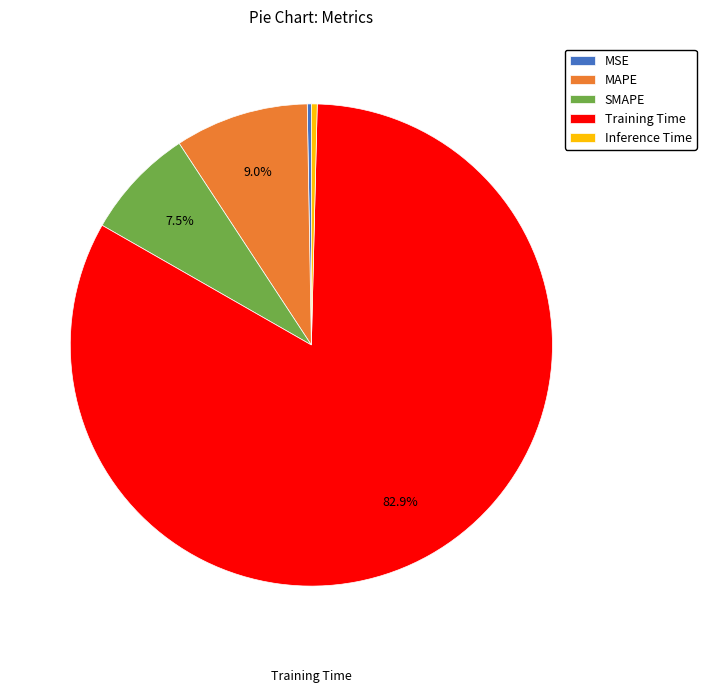

To the nearest percent, what is the difference between the largest and smallest slice percentages?

83%